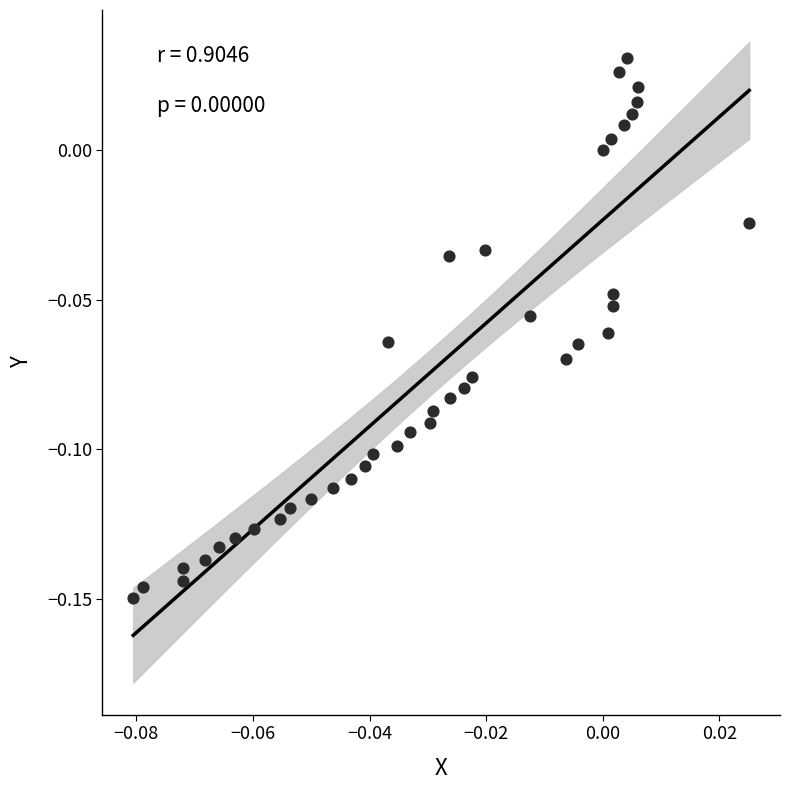

How many points are shown in the scatter plot?

40